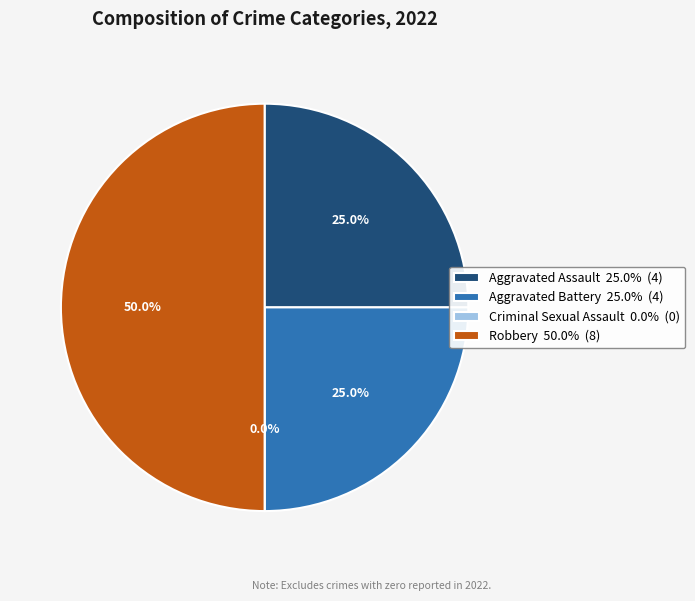

Which slice is the largest?

Robbery